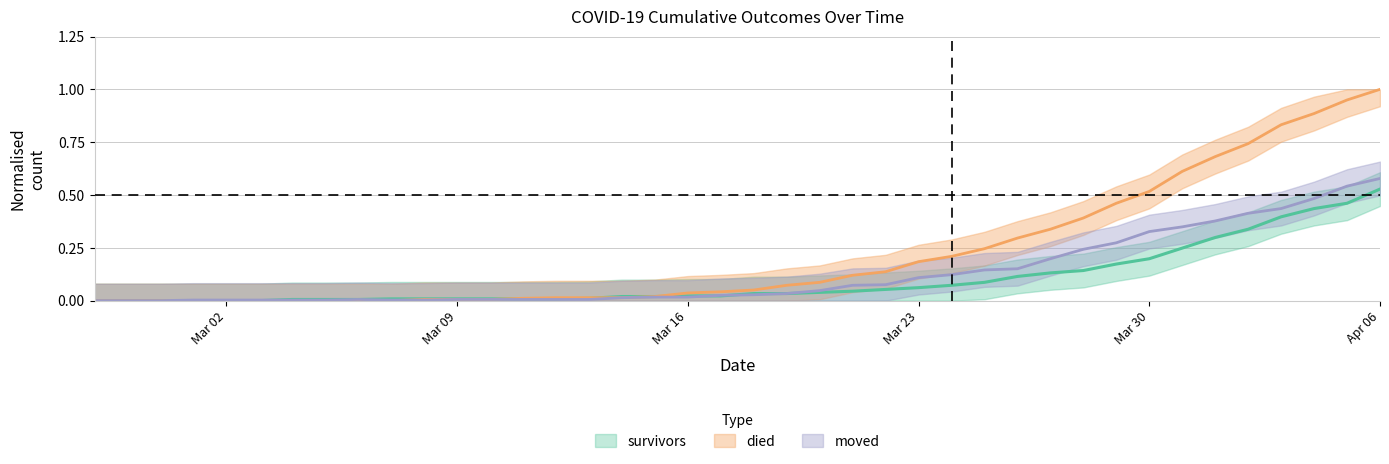

Is this an area chart (filled region under the line)?

No